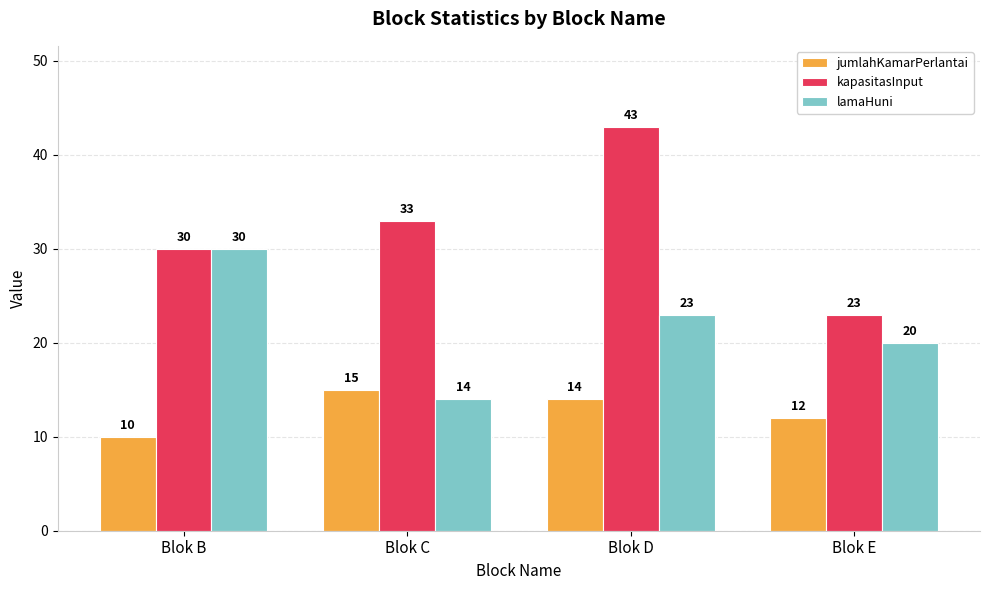

What is the spread (max minus min) of values at Blok E?

11